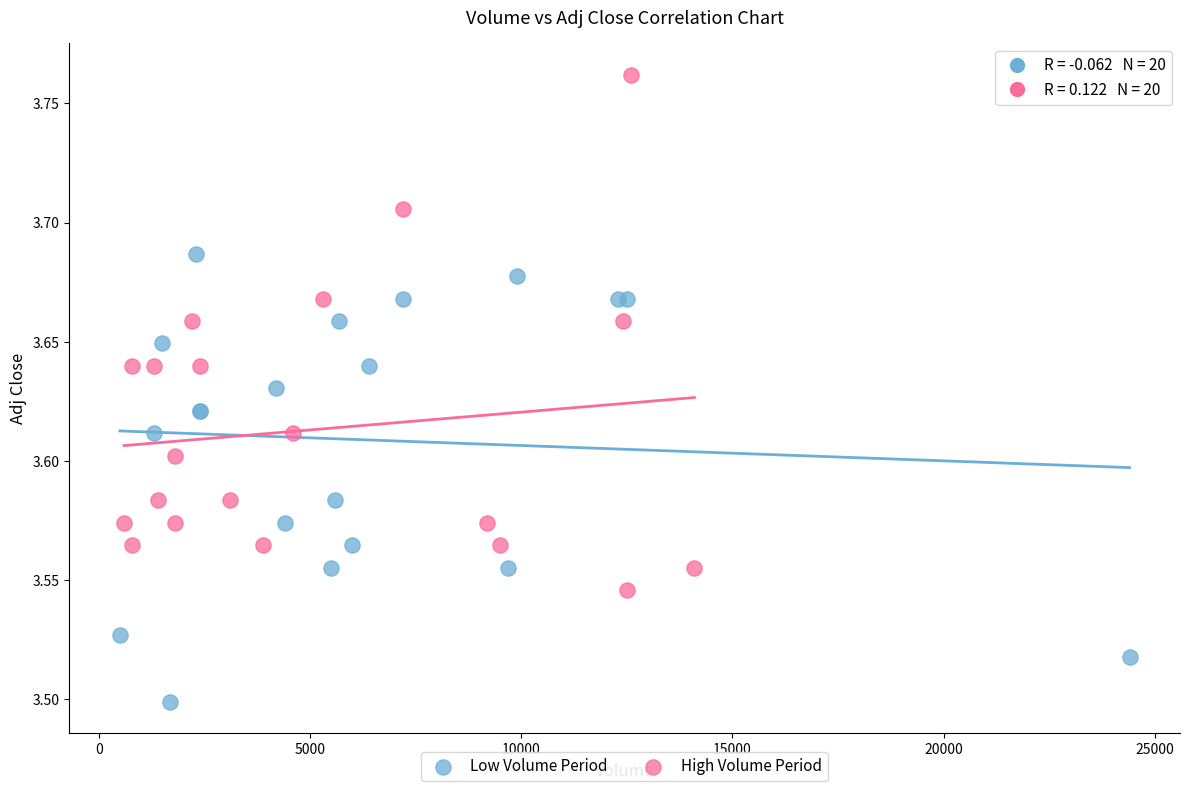

Which series has the largest Y range (max minus min)?

High Volume Period